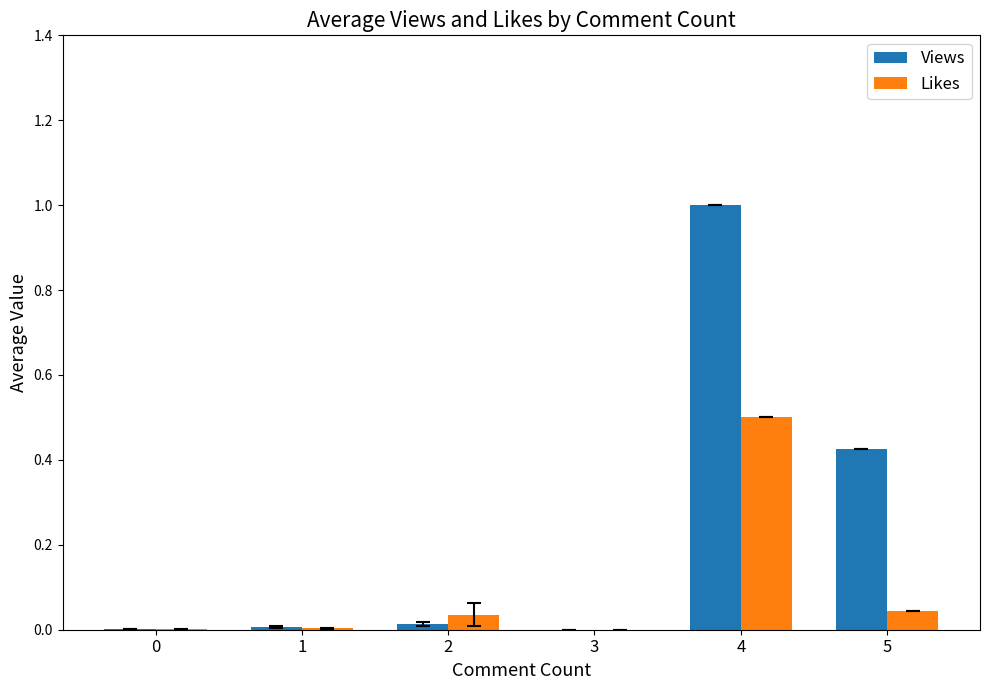

How many data points does each series have?

6